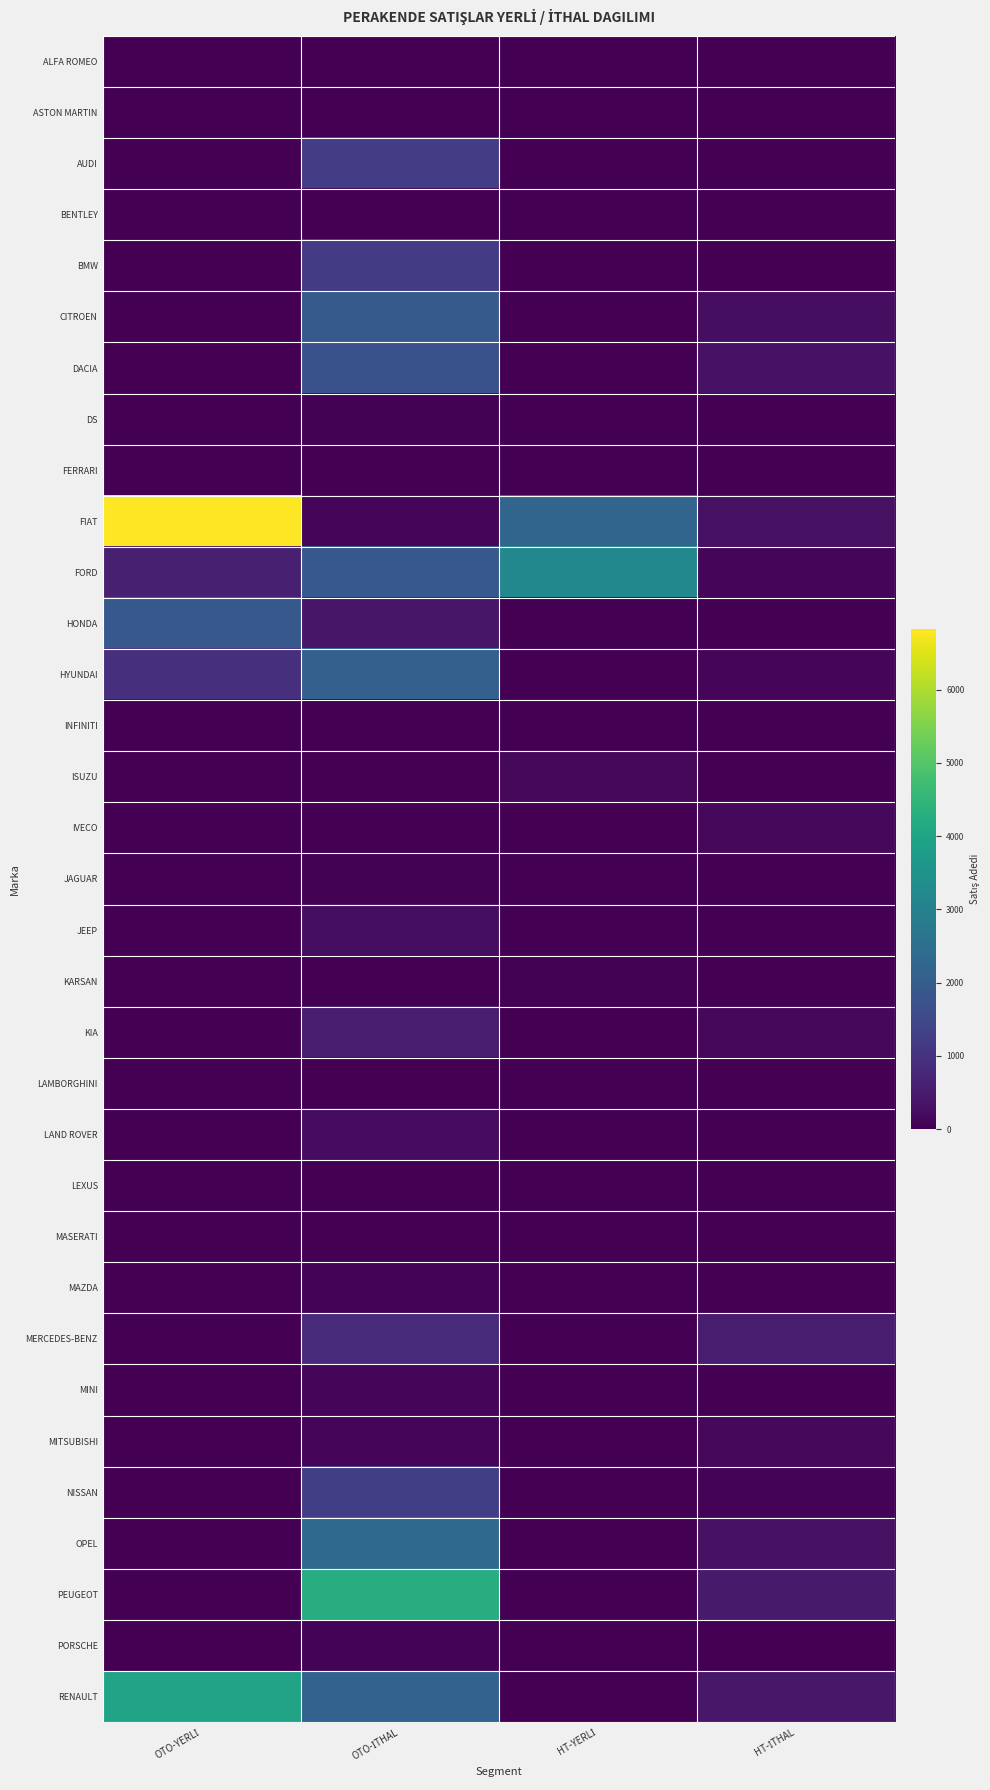

At how many categories does at least one series exceed 5707?

1